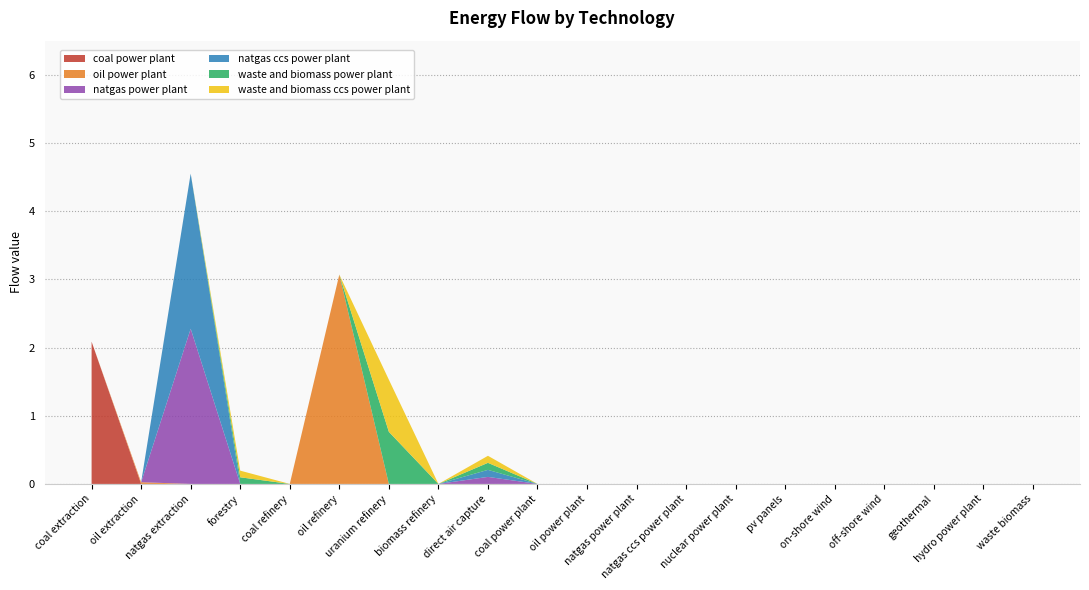

Reading left to right, list all the values displayed in this chart.

coal power plant: 2.1	0.0	0.0	0.0	0.0	0.0	0.0	0.0	0.0	0.0	0.0	0.0	0.0	0.0	0.0	0.0	0.0	0.0	0.0	0.0
oil power plant: 0.0	0.0	0.0	0.0	0.0	3.1	0.0	0.0	0.0	0.0	0.0	0.0	0.0	0.0	0.0	0.0	0.0	0.0	0.0	0.0
natgas power plant: 0.0	0.0	2.3	0.0	0.0	0.0	0.0	0.0	0.1	0.0	0.0	0.0	0.0	0.0	0.0	0.0	0.0	0.0	0.0	0.0
natgas ccs power plant: 0.0	0.0	2.3	0.0	0.0	0.0	0.0	0.0	0.1	0.0	0.0	0.0	0.0	0.0	0.0	0.0	0.0	0.0	0.0	0.0
waste and biomass power plant: 0.0	0.0	0.0	0.1	0.0	0.0	0.8	0.0	0.1	0.0	0.0	0.0	0.0	0.0	0.0	0.0	0.0	0.0	0.0	0.0
waste and biomass ccs power plant: 0.0	0.0	0.0	0.1	0.0	0.0	0.8	0.0	0.1	0.0	0.0	0.0	0.0	0.0	0.0	0.0	0.0	0.0	0.0	0.0